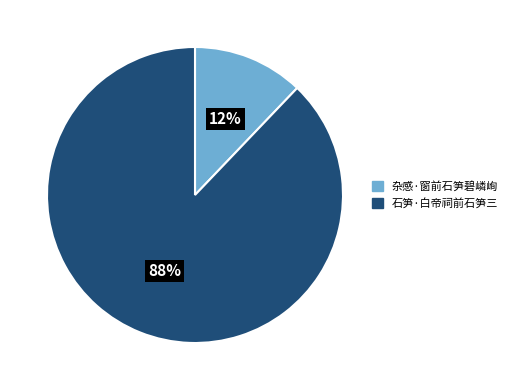

Which slice is the largest?

石笋·白帝祠前石笋三